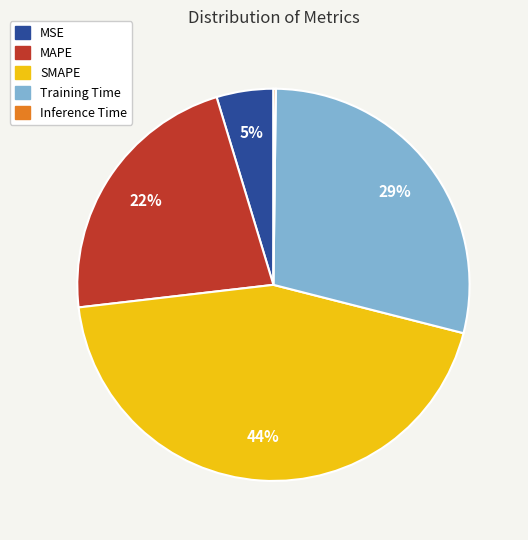

The MSE slice represents 18% of the pie. True or false?

False